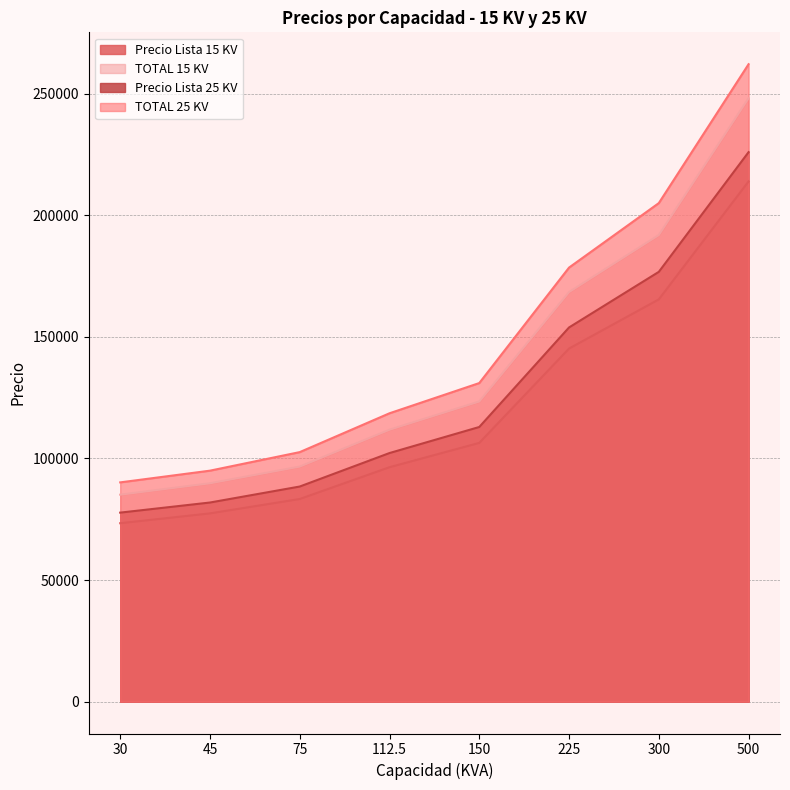

What is the minimum value for Precio Lista 25 KV?

77735.0